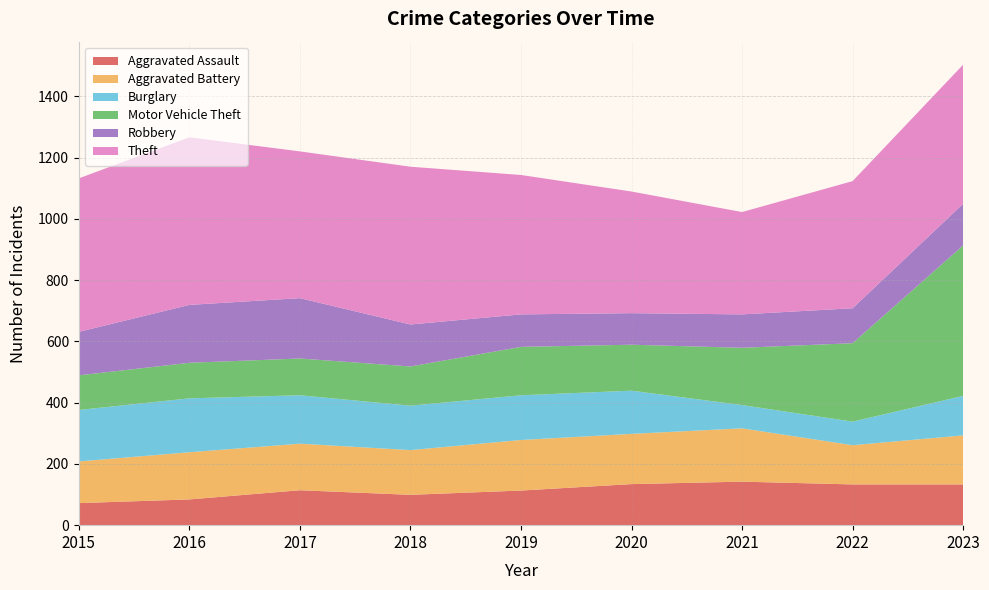

Reading left to right, what are all the values shown in this chart?

Aggravated Assault: 72	84	114	99	113	134	142	133	133
Aggravated Battery: 136	154	152	146	165	164	174	128	160
Burglary: 168	176	158	145	146	141	76	77	129
Motor Vehicle Theft: 113	116	120	128	158	150	187	256	491
Robbery: 142	189	197	137	106	103	109	114	136
Theft: 501	547	479	515	455	397	334	415	454